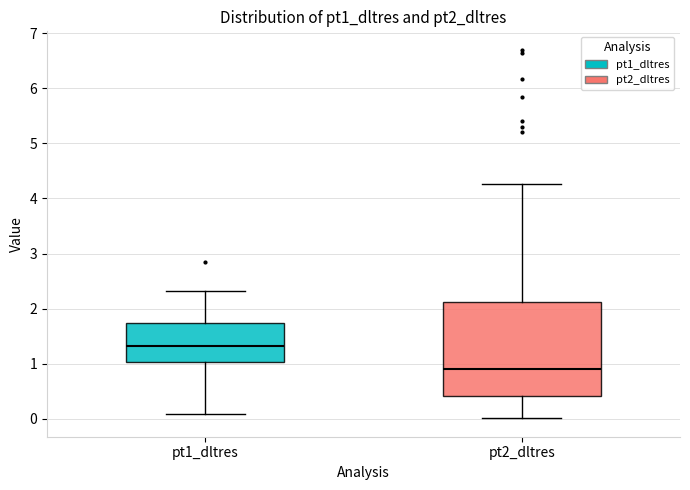

Reading left to right, transcribe this box plot: for each box, give where its median line is, the range the box spans, and where its two whiskers end, as read against the y-axis. The values are not printed on the chart, so give them approximately, as read against the axis.

pt1_dltres: median 1.3, box 1.0 to 1.7, whiskers 0.1 to 2.3
pt2_dltres: median 0.9, box 0.4 to 2.1, whiskers 0.0 to 4.3